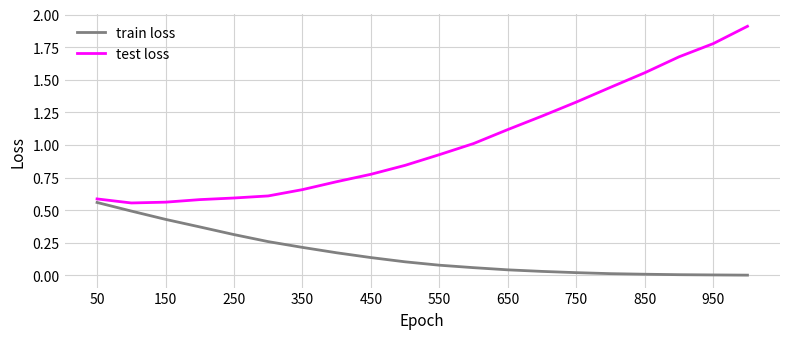

Which series has the widest spread of values?

test loss